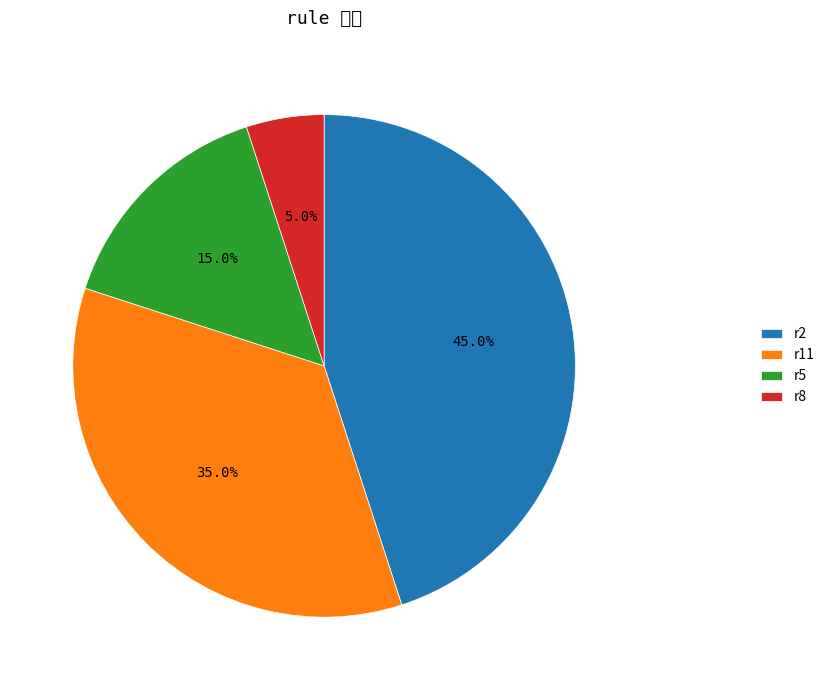

To the nearest percent, what is the combined percentage of r5 and r11?

50%